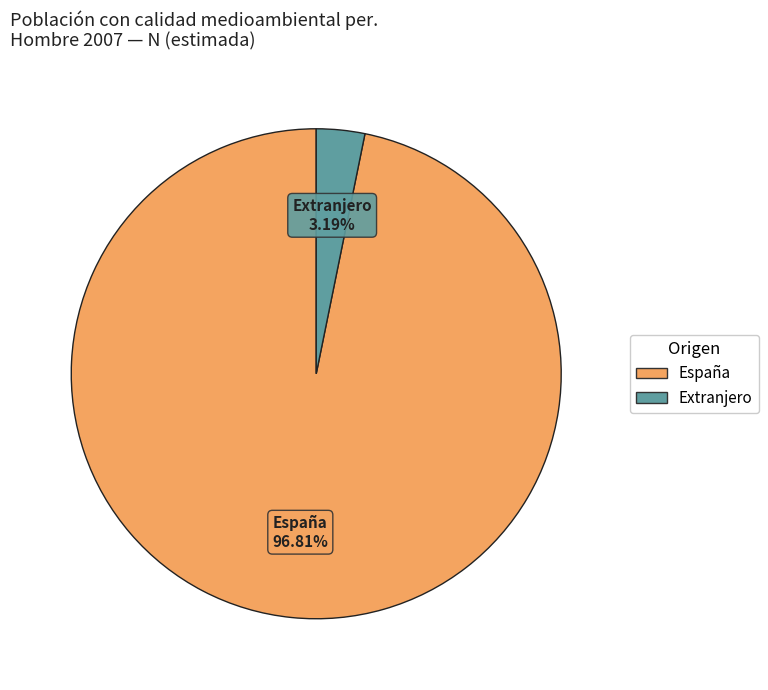

What is the smallest slice in the pie chart?

Extranjero